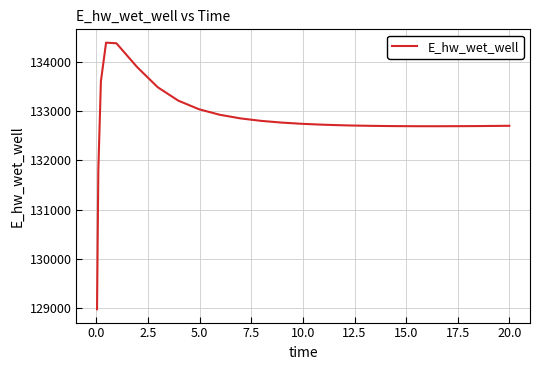

What is the minimum value shown in the chart?

128980.8